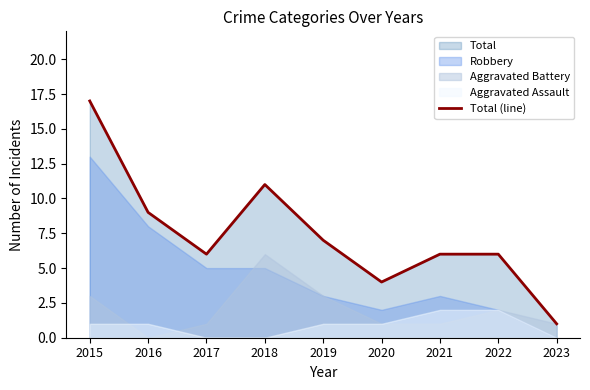

What is the sum of all values?

67